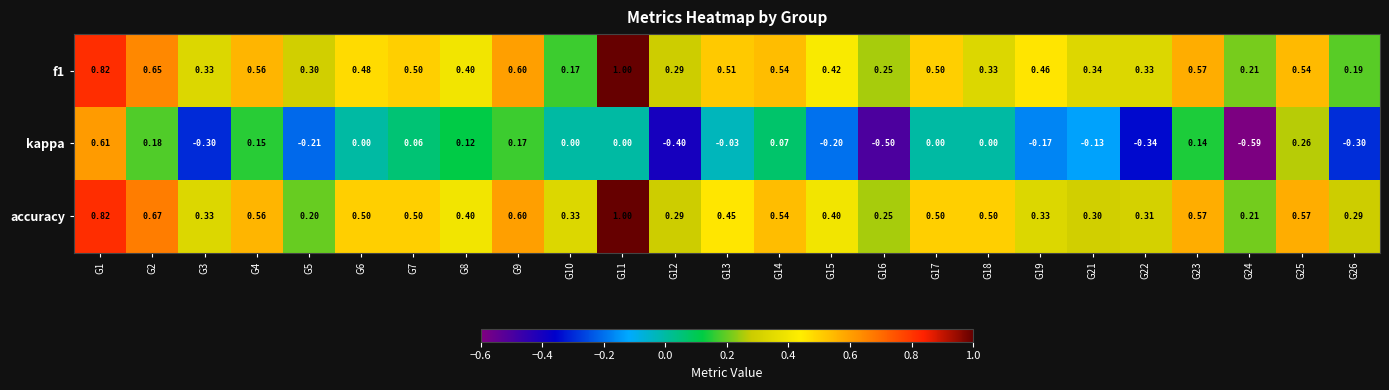

Rank the series at G25 from highest to lowest value.

accuracy, f1, kappa